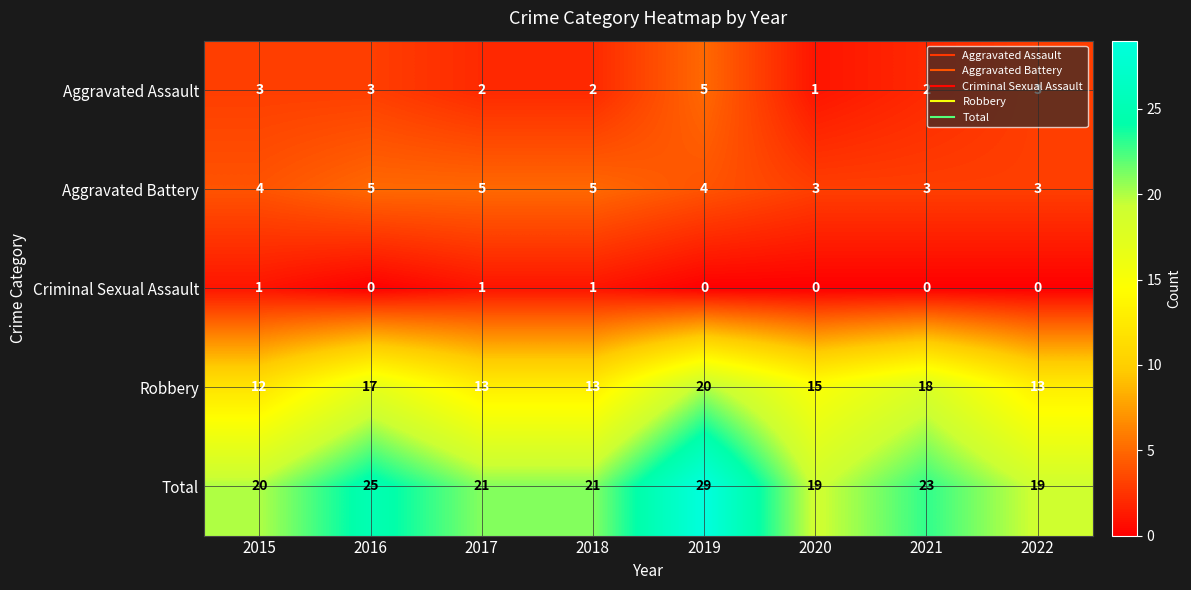

Is the value of Total at 2018 greater than the value of Robbery at 2015?

Yes